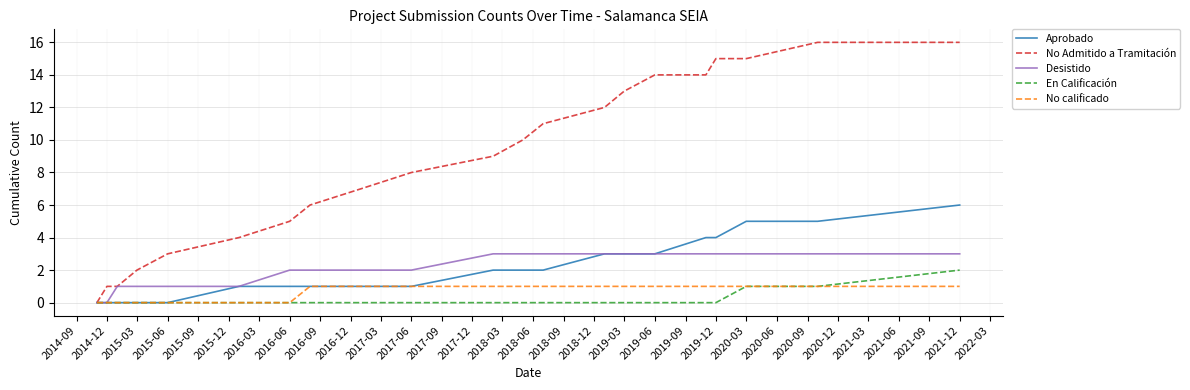

What is the maximum value shown in the chart?

16